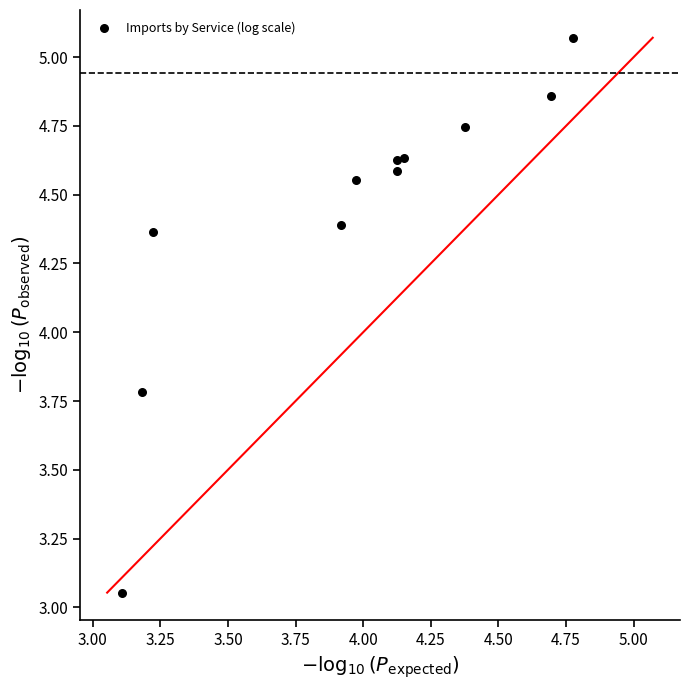

What Y value in the scatter plot is closest to 4?

3.8